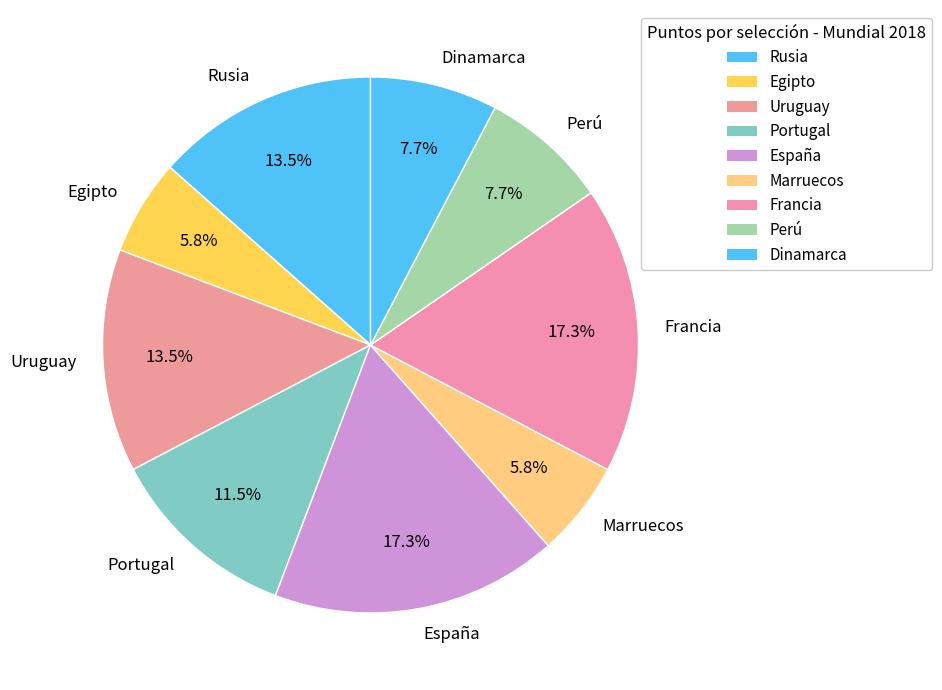

What portion of the pie excludes Marruecos?

94.2%